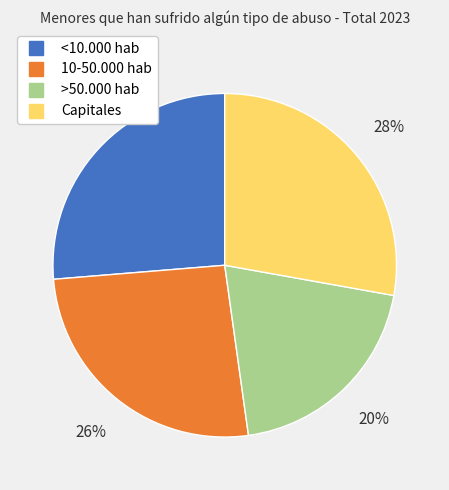

Count the number of slices in the pie.

4